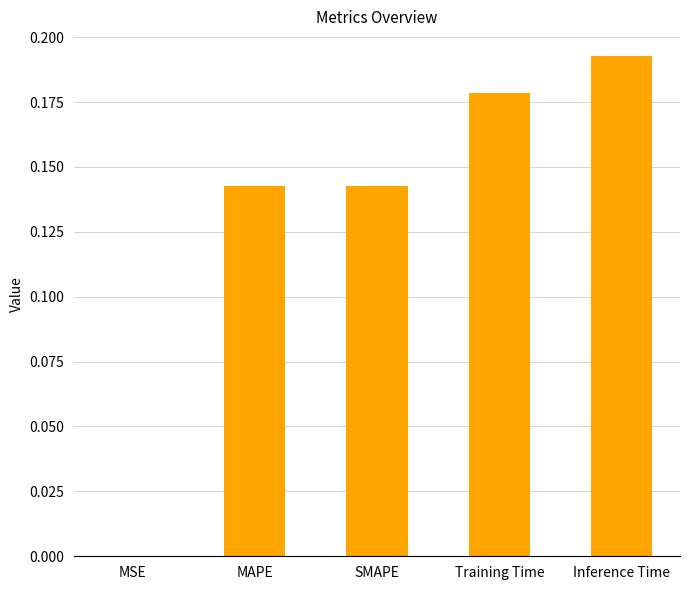

Are the bars horizontal?

No